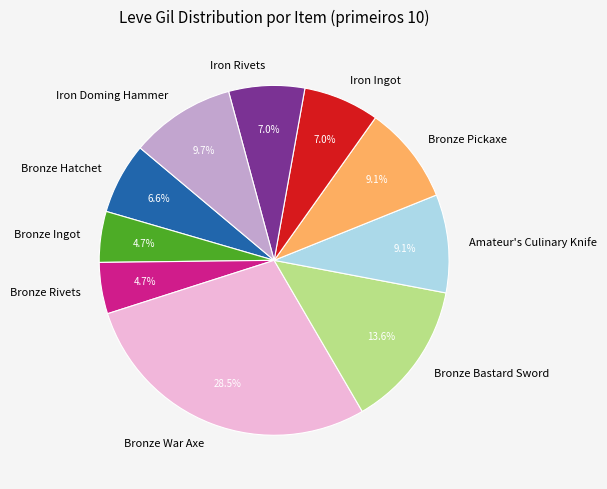

Which has a higher value, Iron Ingot or Bronze Ingot?

Iron Ingot